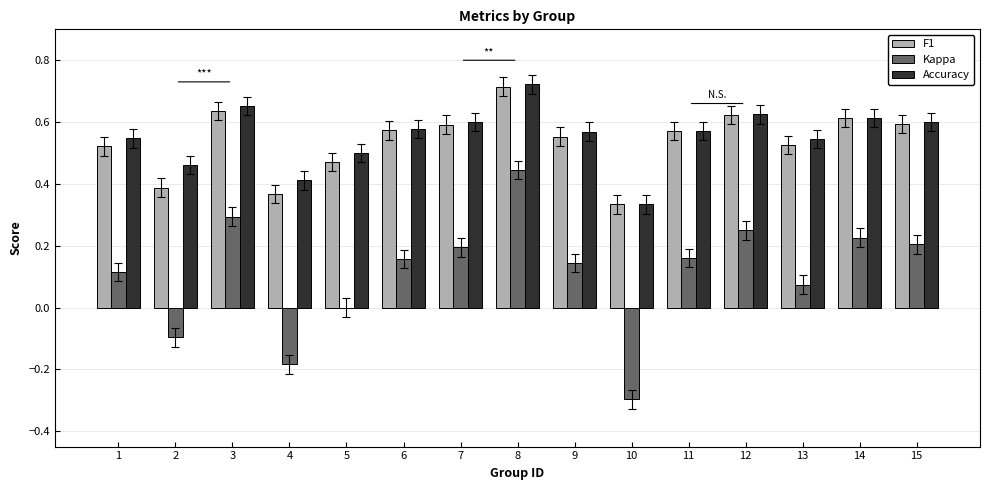

At which category is the sum across all series the highest?

8